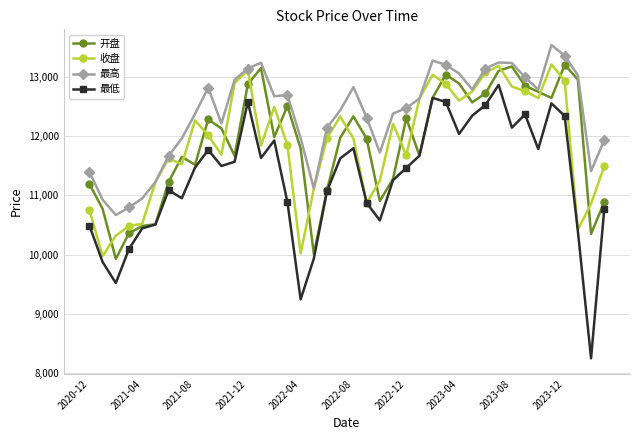

Which series has the largest range (max minus min)?

最低